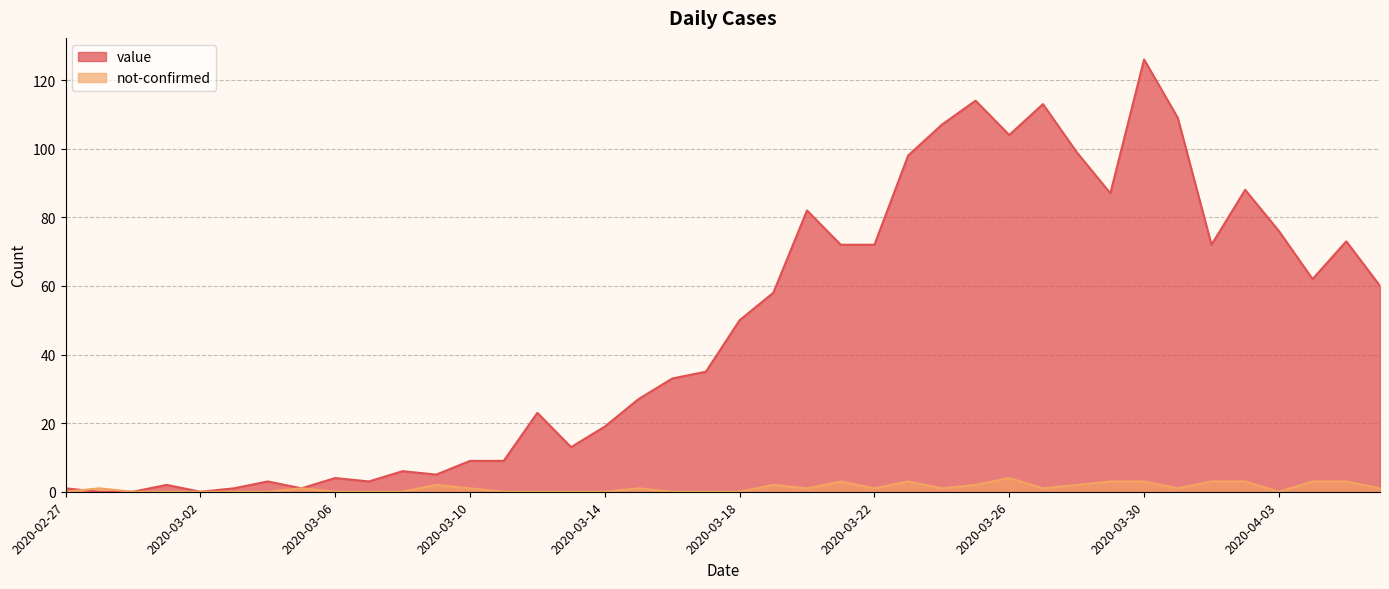

What is the total value across all series at 2020-03-23?

101